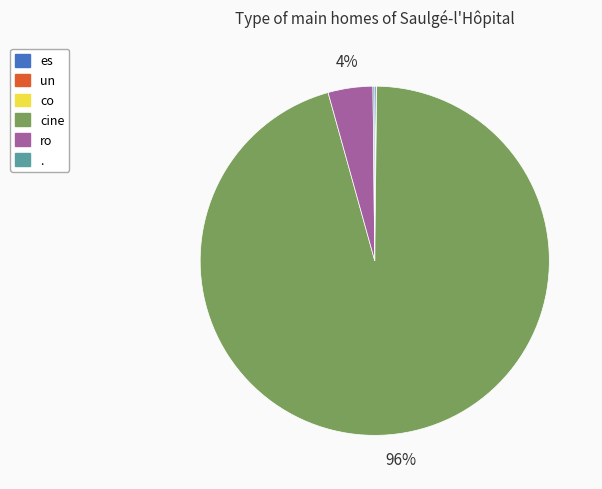

Which slice is the largest?

cine